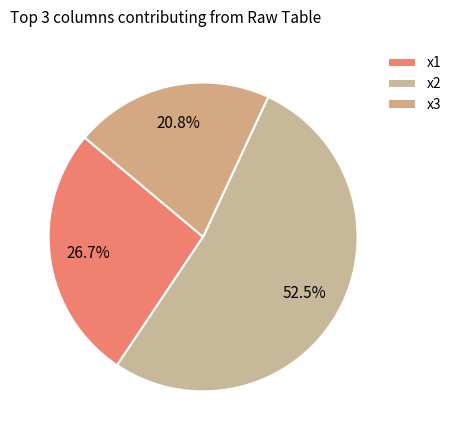

To the nearest percent, what is the combined percentage of x3 and x2?

73%